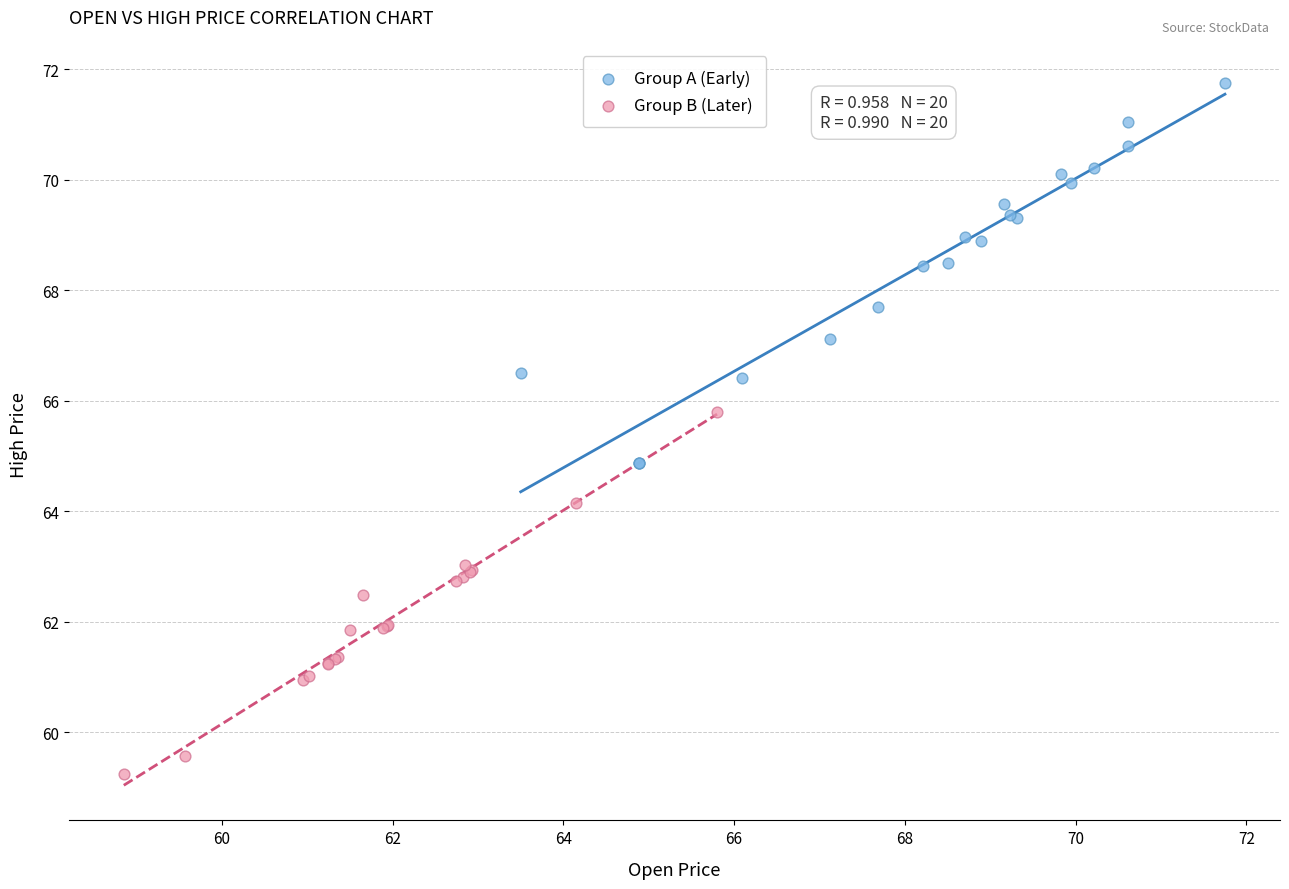

Which series contains the highest Y value?

Group A (Early)